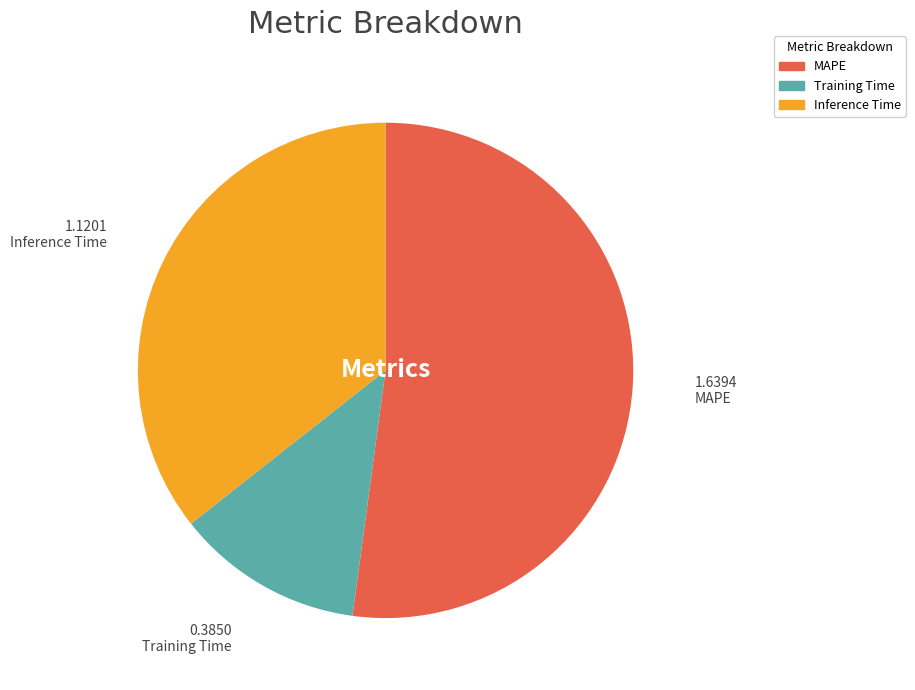

The MAPE slice represents 59% of the pie. True or false?

False